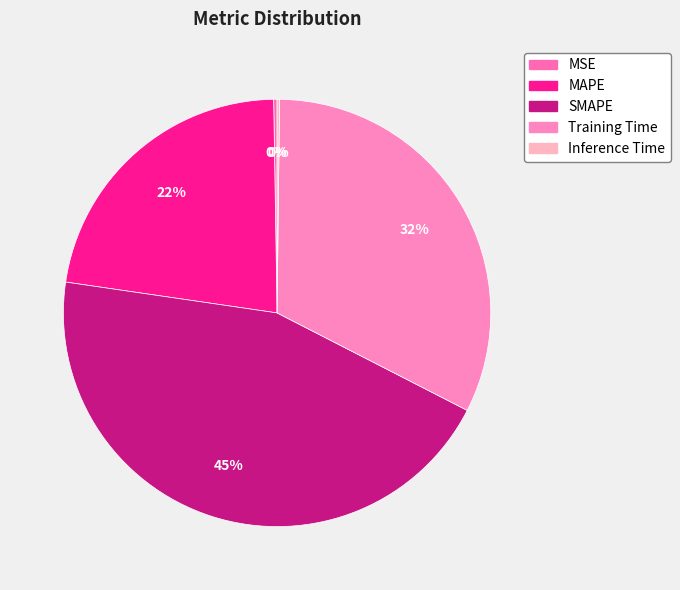

How many segments does this pie chart have?

5